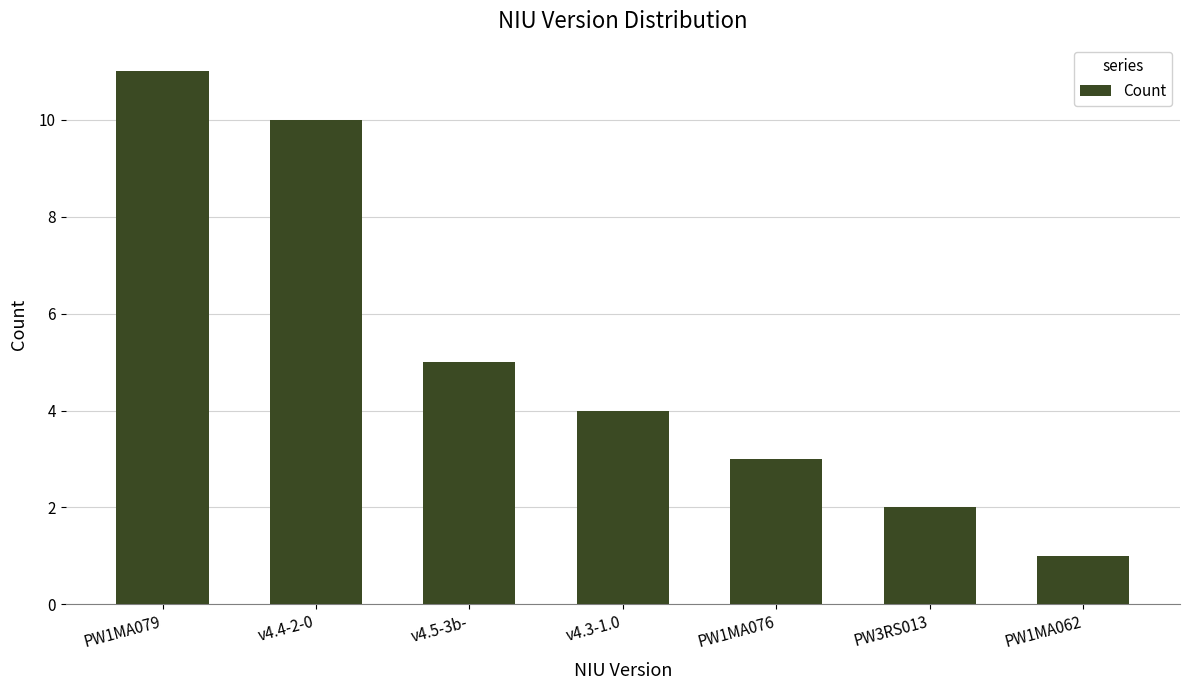

Are the bars grouped side by side (vs. stacked)?

No